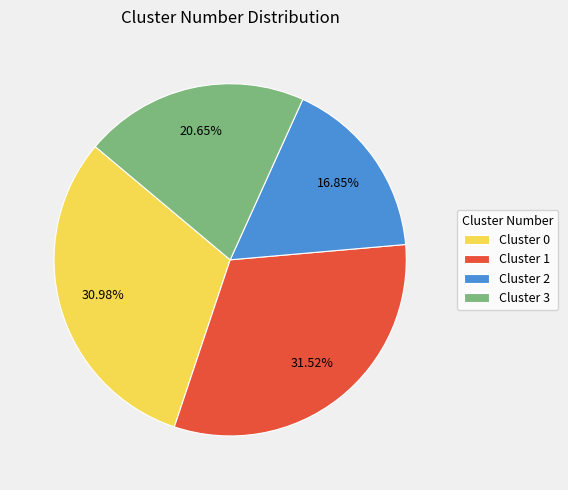

To the nearest percent, what is the difference between the largest and smallest slice percentages?

15%